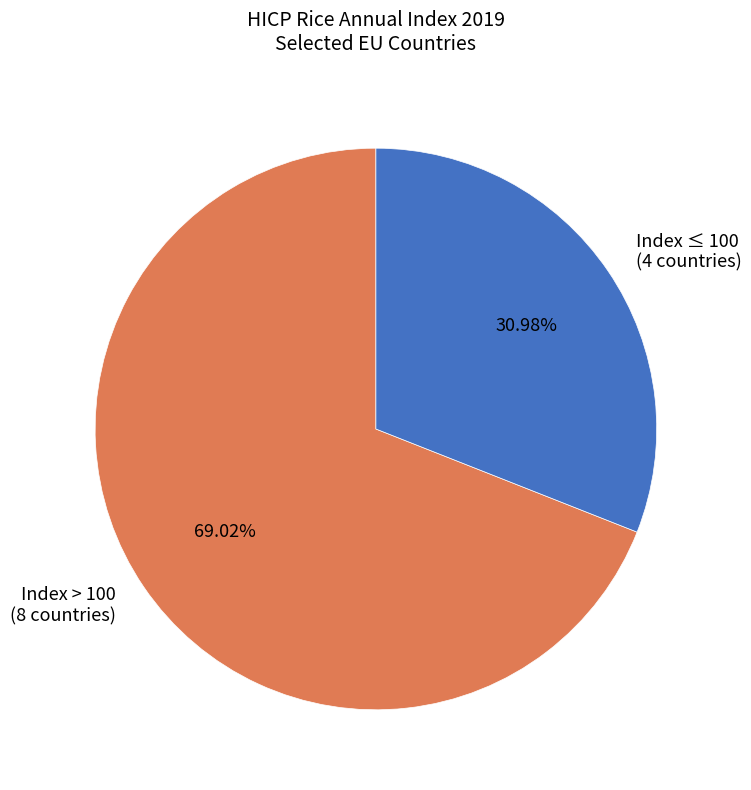

Approximately how many times larger is the value at Index ≤ 100 (4 countries) compared to Index > 100 (8 countries)?

0.4